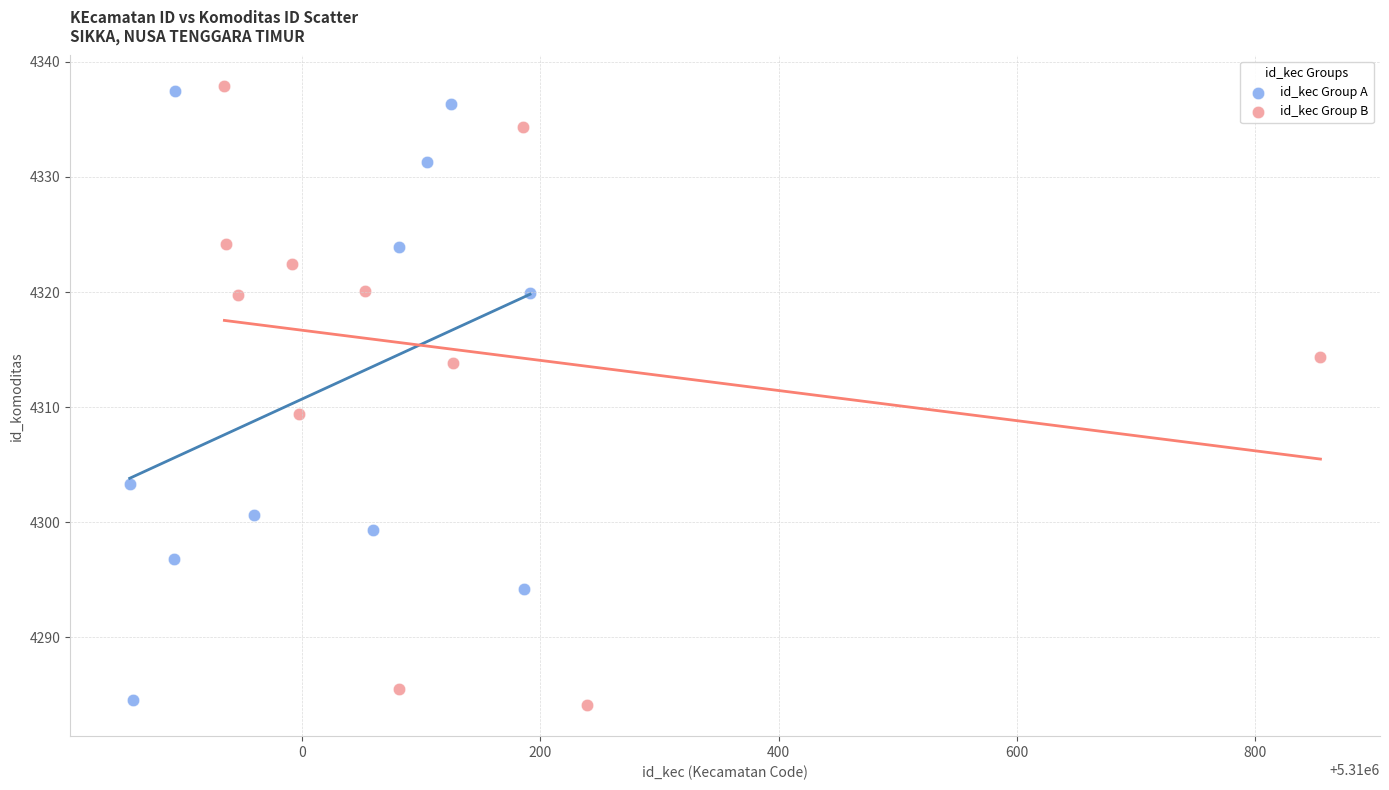

What are all the series names shown in the legend?

id_kec Group A, id_kec Group B